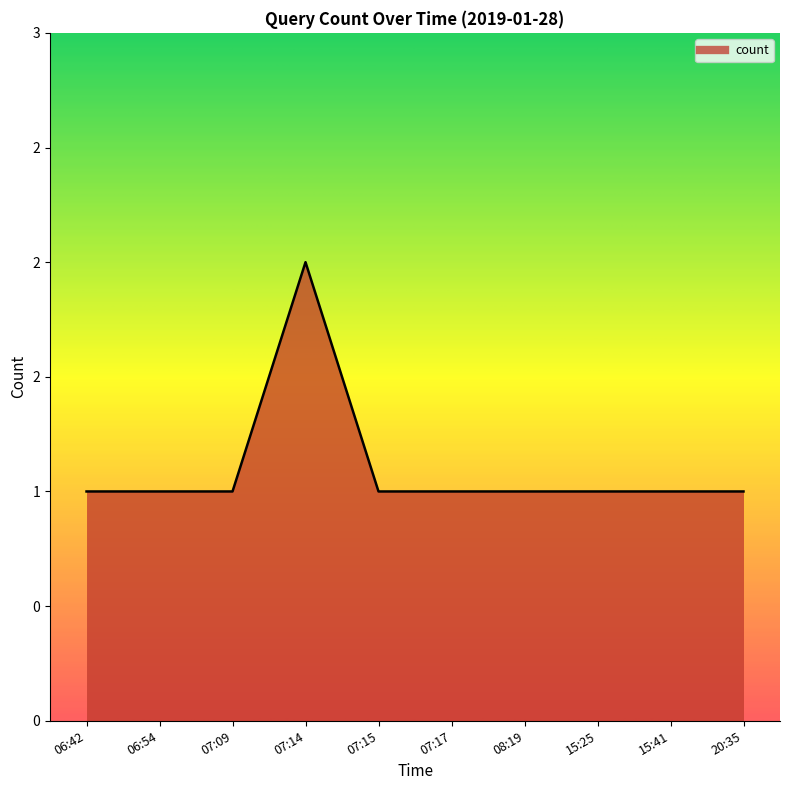

Count the values in the range 1 to 2.

10